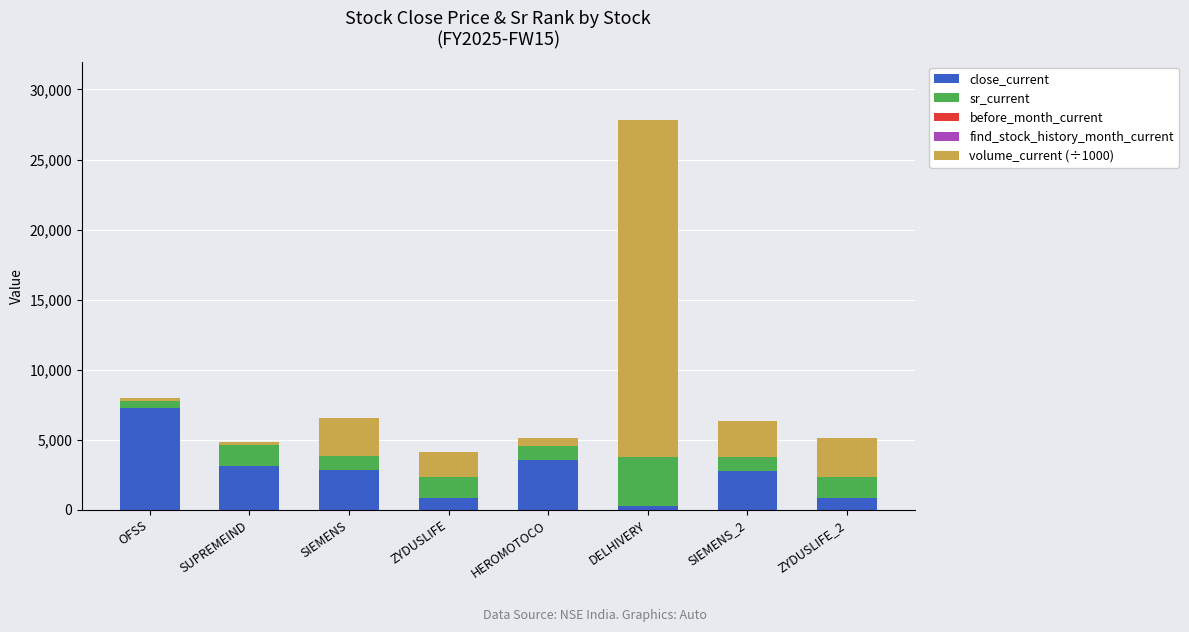

What is the sum of all close_current values?

21455.0